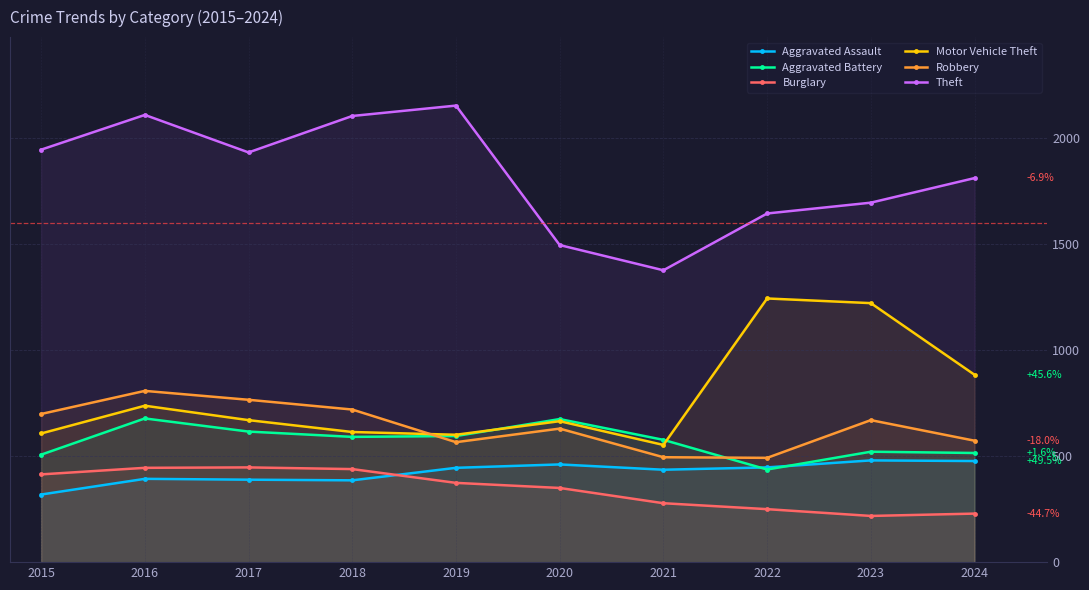

Where is the first local minimum for Theft?

2017